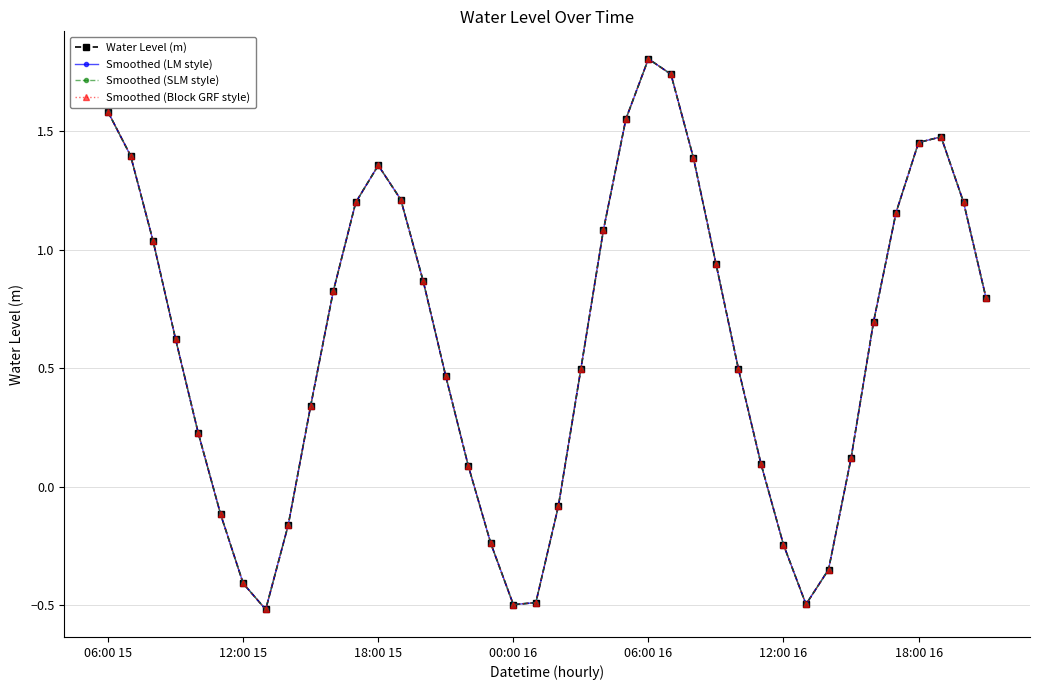

Does the chart have visible grid lines?

Yes